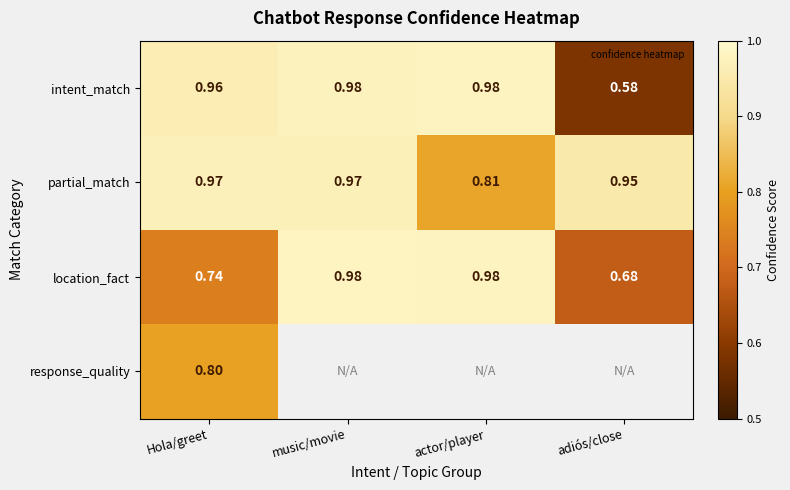

Is the value of partial_match at adiós/close greater than the value of intent_match at music/movie?

No